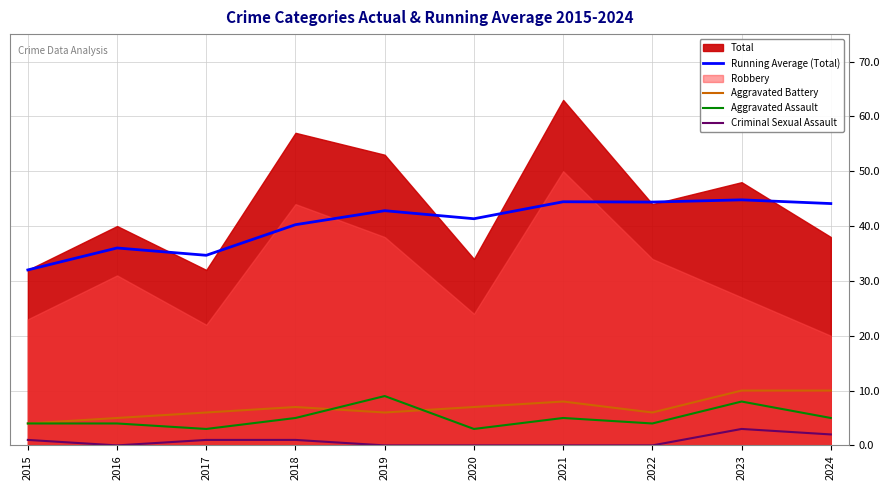

What is the lowest value of the Running Average (Total) series?

32.0